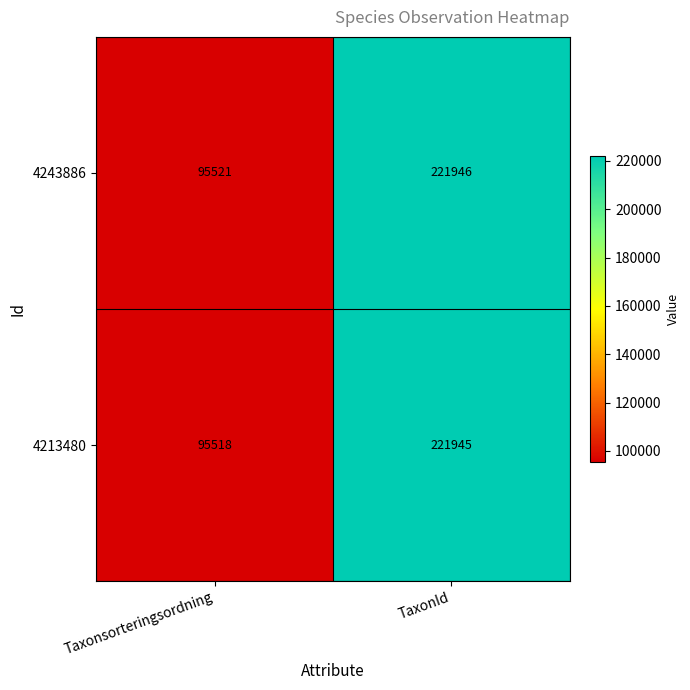

Reading left to right, transcribe all the data shown in this chart.

4243886: 95521	221946
4213480: 95518	221945